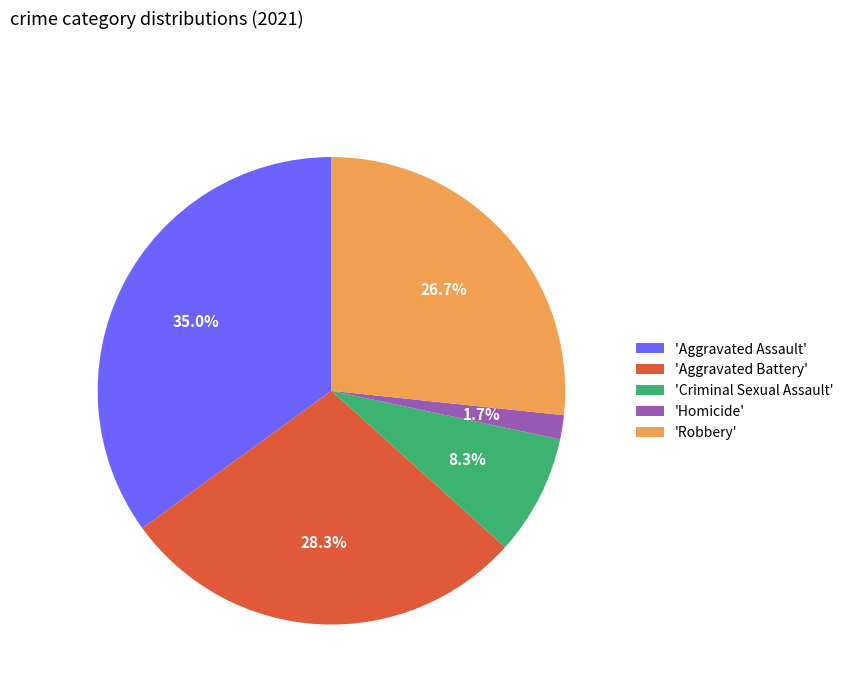

Rank the categories by value from highest to lowest.

'Aggravated Assault', 'Aggravated Battery', 'Robbery', 'Criminal Sexual Assault', 'Homicide'